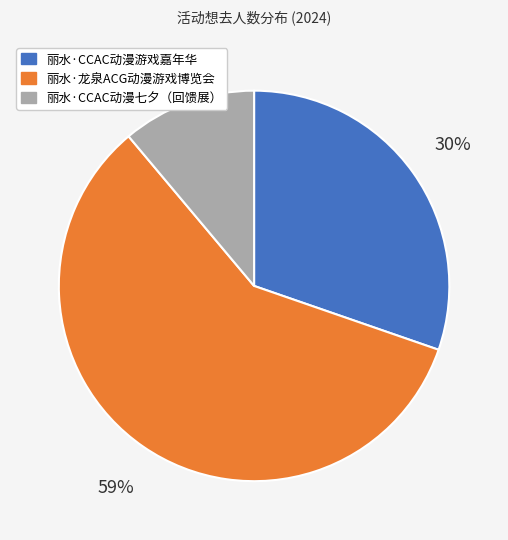

Rank the categories by value from highest to lowest.

丽水·龙泉ACG动漫游戏博览会, 丽水·CCAC动漫游戏嘉年华, 丽水·CCAC动漫七夕（回馈展）